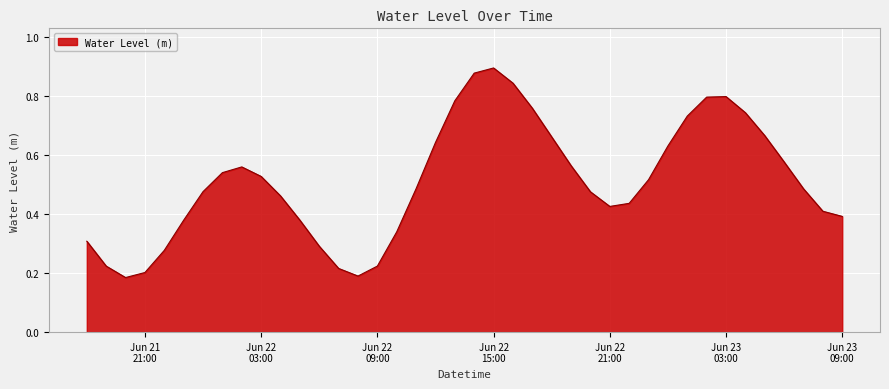

How many lines are shown in the chart?

1